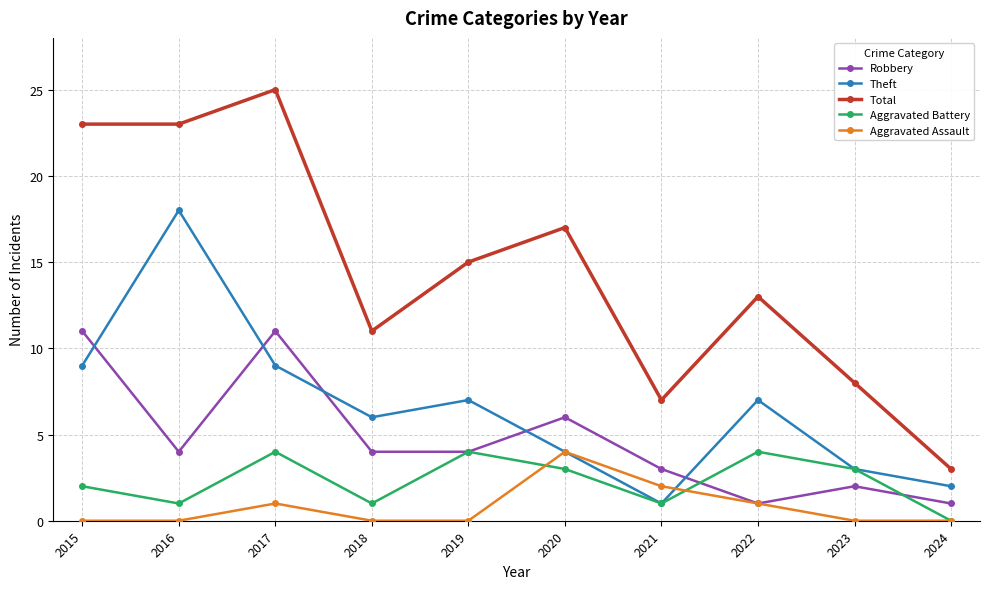

At which label is Aggravated Assault closest to 2?

2021